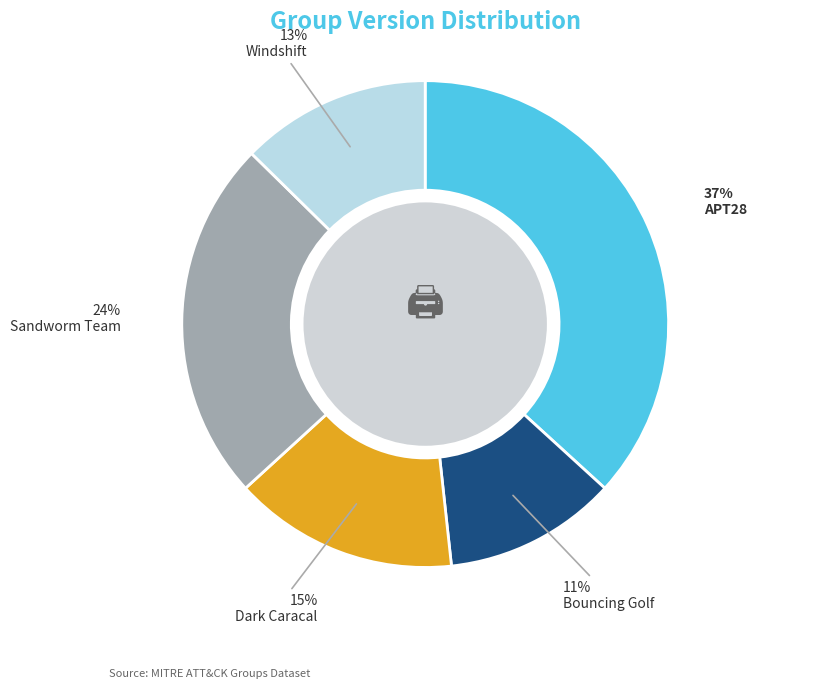

Count the number of slices in the pie.

5